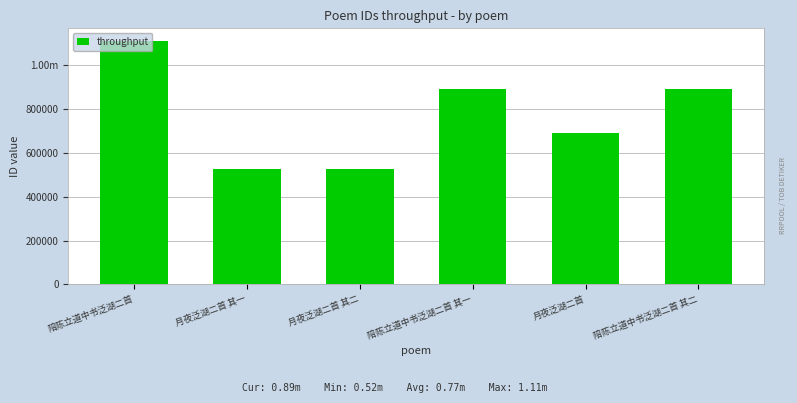

What is the label of the 1st bar from the left?

陪陈立道中书泛湖二首